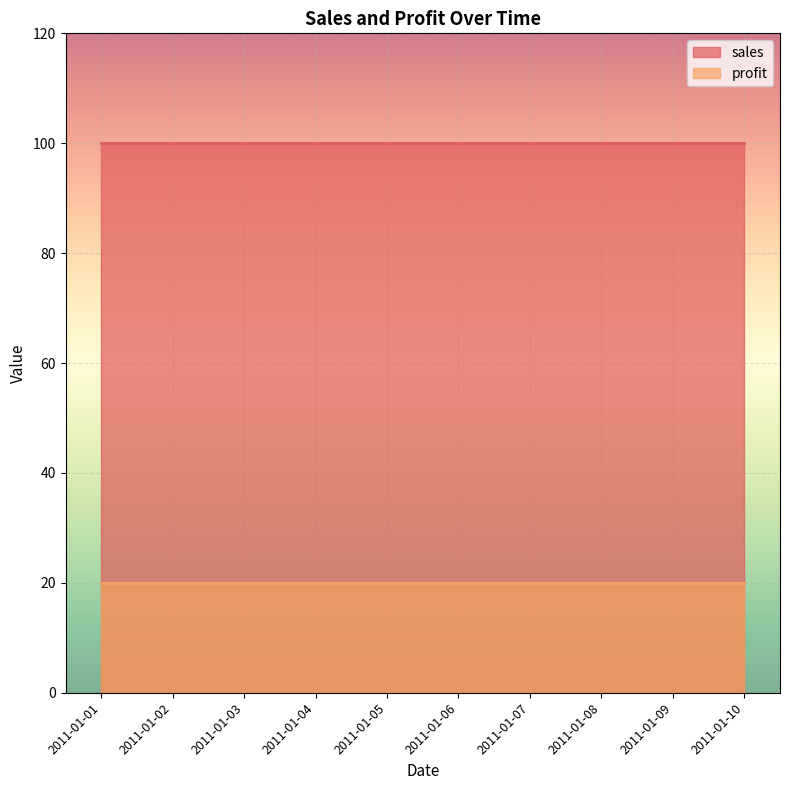

What is the total value across all series at 2011-01-09?

120